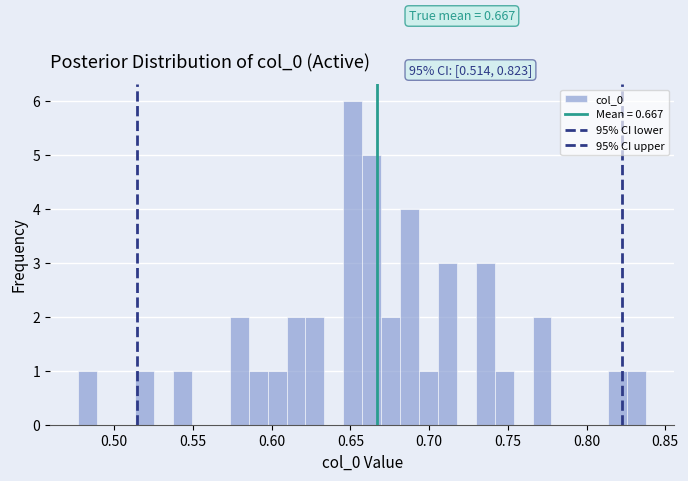

Read against the x-axis, roughly where is the centre of the tallest bar?

0.650